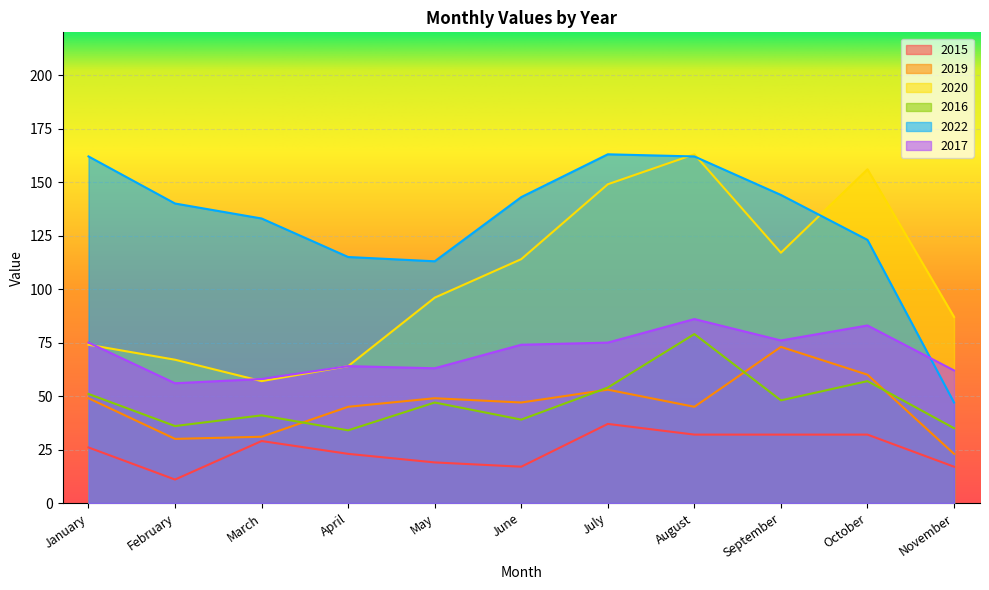

What is the minimum value for 2019?

23